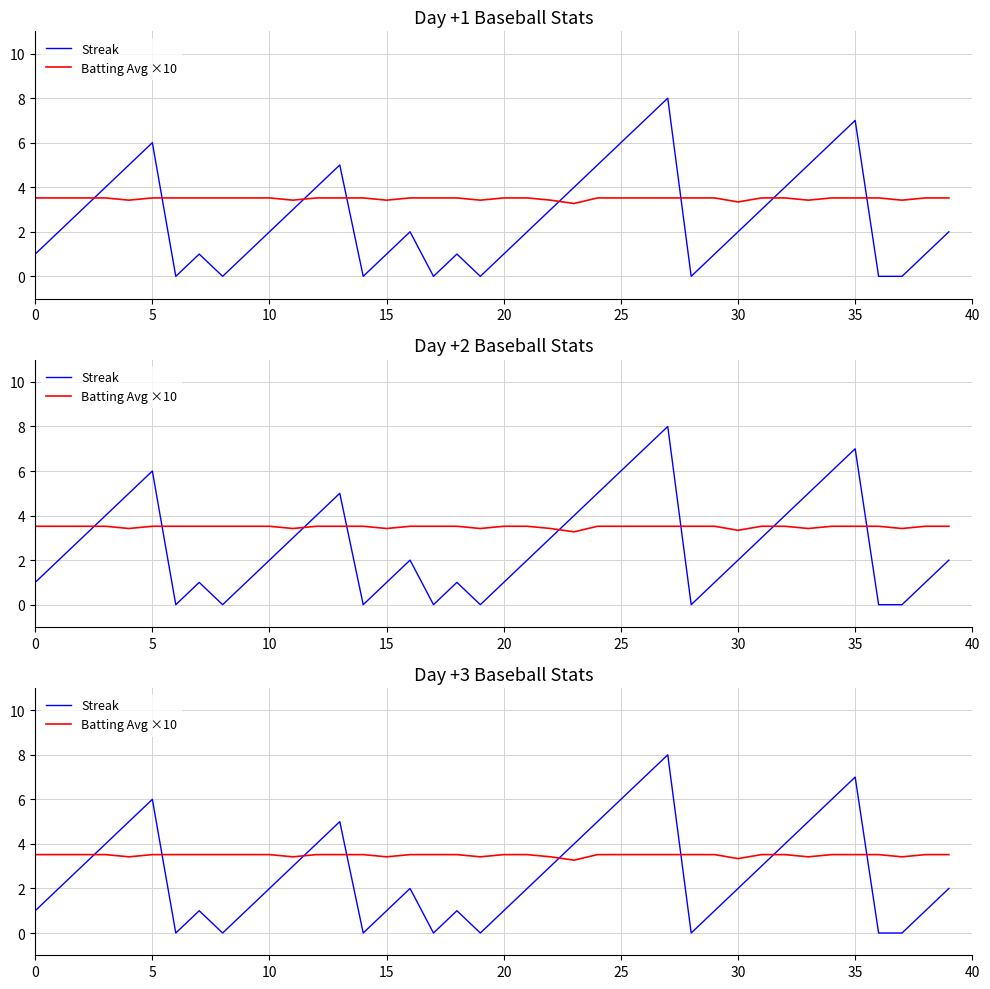

Reading right to left, list all the values displayed in this chart.

Streak: 2.0	1.0	0.0	0.0	7.0	6.0	5.0	4.0	3.0	2.0	1.0	0.0	8.0	7.0	6.0	5.0	4.0	3.0	2.0	1.0	0.0	1.0	0.0	2.0	1.0	0.0	5.0	4.0	3.0	2.0	1.0	0.0	1.0	0.0	6.0	5.0	4.0	3.0	2.0	1.0
Batting Avg ×10: 3.5	3.5	3.4	3.5	3.5	3.5	3.4	3.5	3.5	3.3	3.5	3.5	3.5	3.5	3.5	3.5	3.3	3.4	3.5	3.5	3.4	3.5	3.5	3.5	3.4	3.5	3.5	3.5	3.4	3.5	3.5	3.5	3.5	3.5	3.5	3.4	3.5	3.5	3.5	3.5